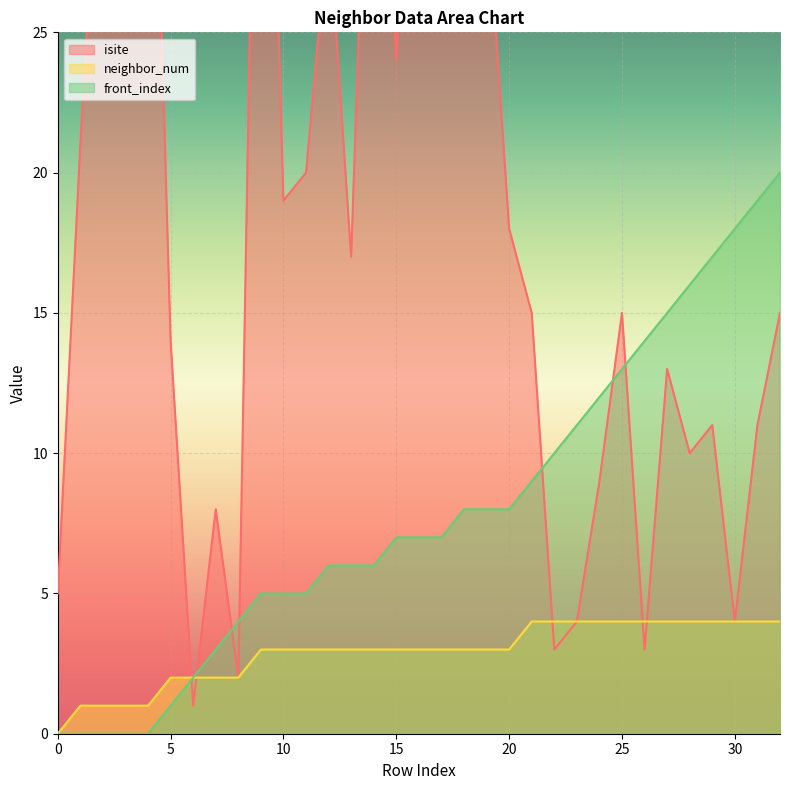

How many positive values does the front_index series have?

28